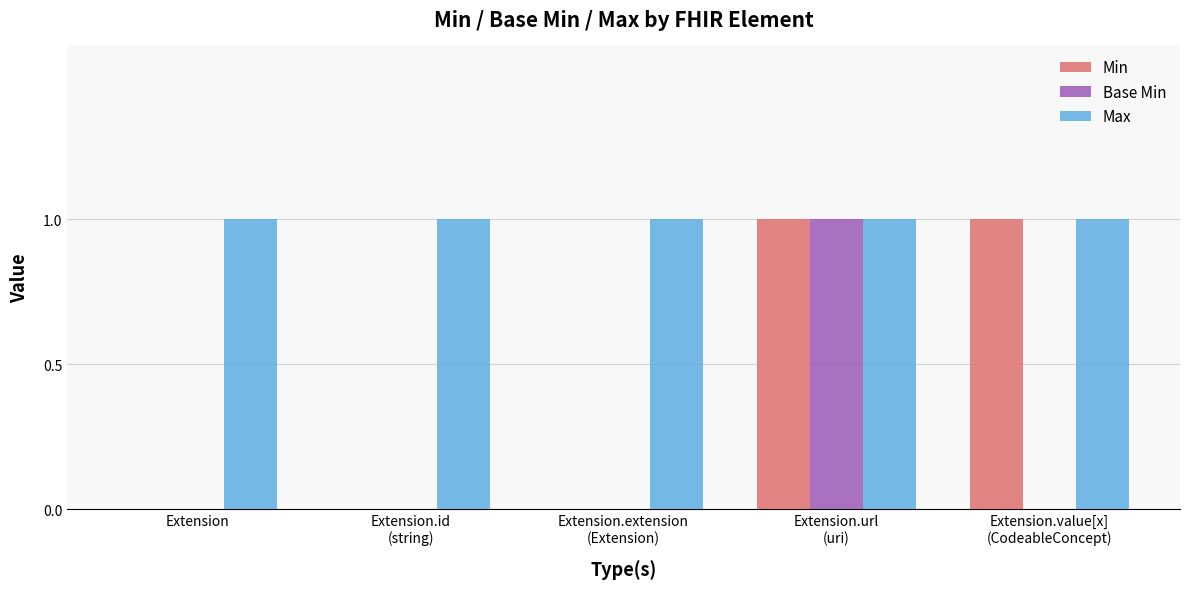

True or false: Base Min has a value of 0 at Extension.

True